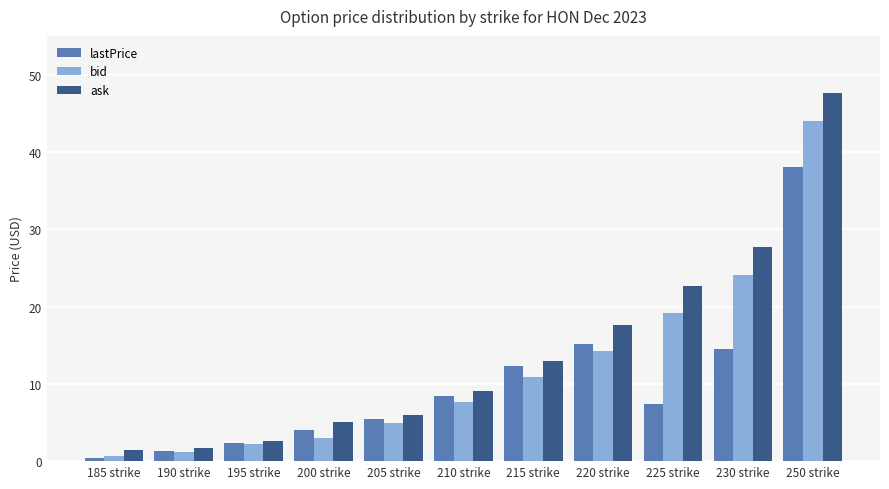

What is the average value of the ask series?

14.0